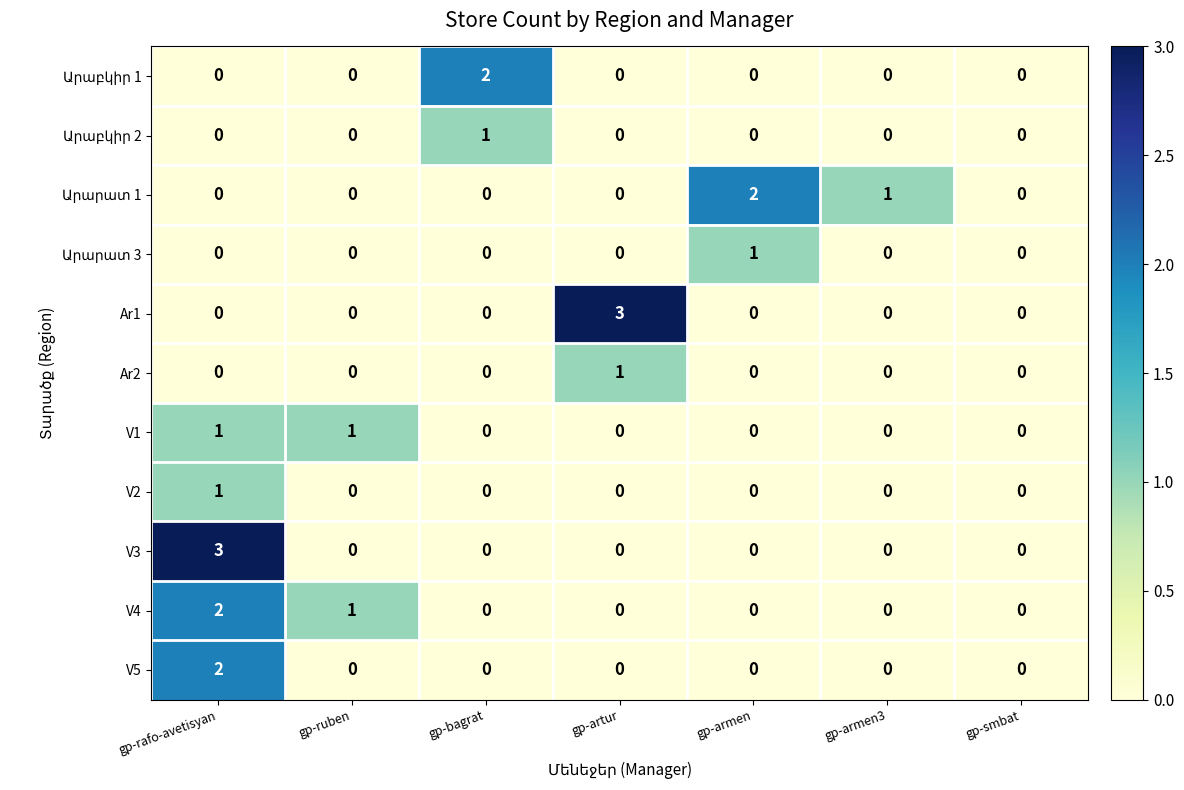

What is the difference between the highest and lowest values at gp-artur?

3